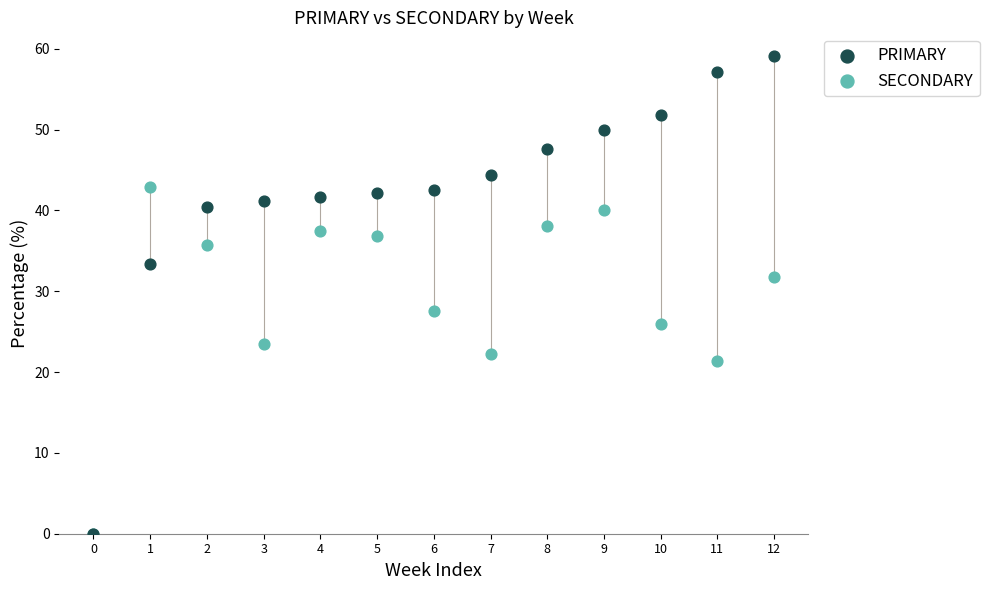

Which series contains the highest Y value?

PRIMARY